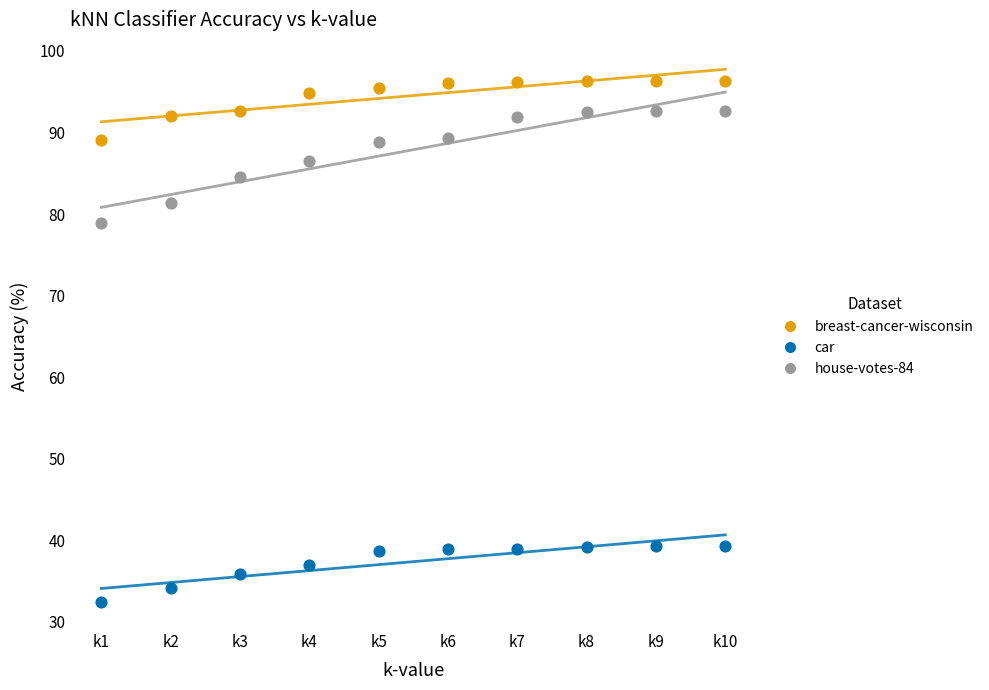

Across all data points, what is the range of X values (max minus min)?

9.0